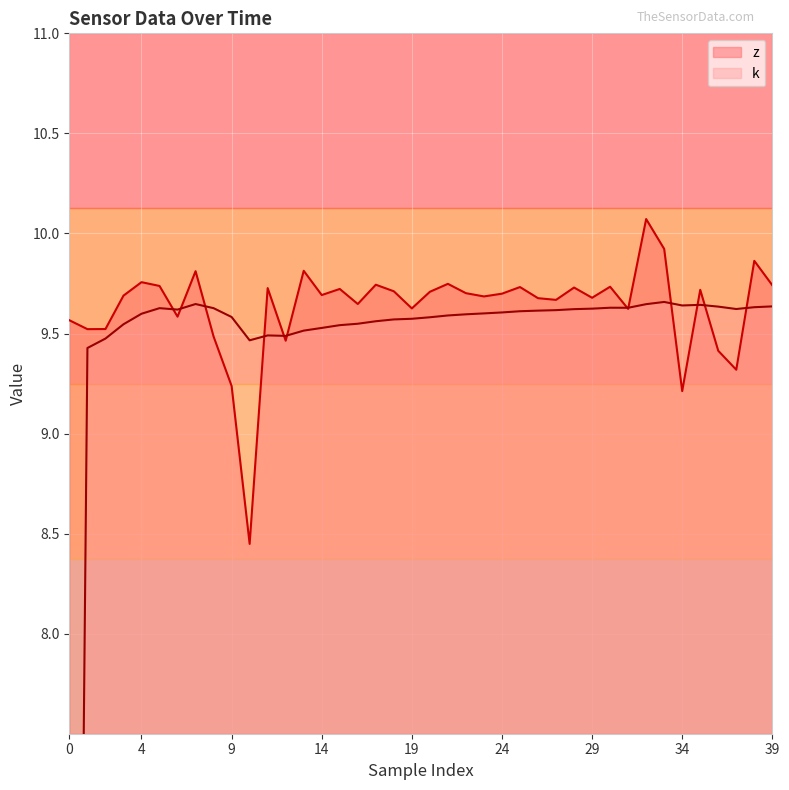

Reading right to left, transcribe all the data shown in this chart.

z: 39=9.7	38=9.9	37=9.3	36=9.4	35=9.7	34=9.2	33=9.9	32=10.1	31=9.6	30=9.7	29=9.7	28=9.7	27=9.7	26=9.7	25=9.7	24=9.7	23=9.7	22=9.7	21=9.7	20=9.7	19=9.6	18=9.7	17=9.7	16=9.6	15=9.7	14=9.7	13=9.8	12=9.5	11=9.7	10=8.4	9=9.2	8=9.5	7=9.8	6=9.6	5=9.7	4=9.8	3=9.7	2=9.5	1=9.5	0=9.6
k: 39=9.6	38=9.6	37=9.6	36=9.6	35=9.6	34=9.6	33=9.7	32=9.6	31=9.6	30=9.6	29=9.6	28=9.6	27=9.6	26=9.6	25=9.6	24=9.6	23=9.6	22=9.6	21=9.6	20=9.6	19=9.6	18=9.6	17=9.6	16=9.5	15=9.5	14=9.5	13=9.5	12=9.5	11=9.5	10=9.5	9=9.6	8=9.6	7=9.6	6=9.6	5=9.6	4=9.6	3=9.5	2=9.5	1=9.4	0=0.0